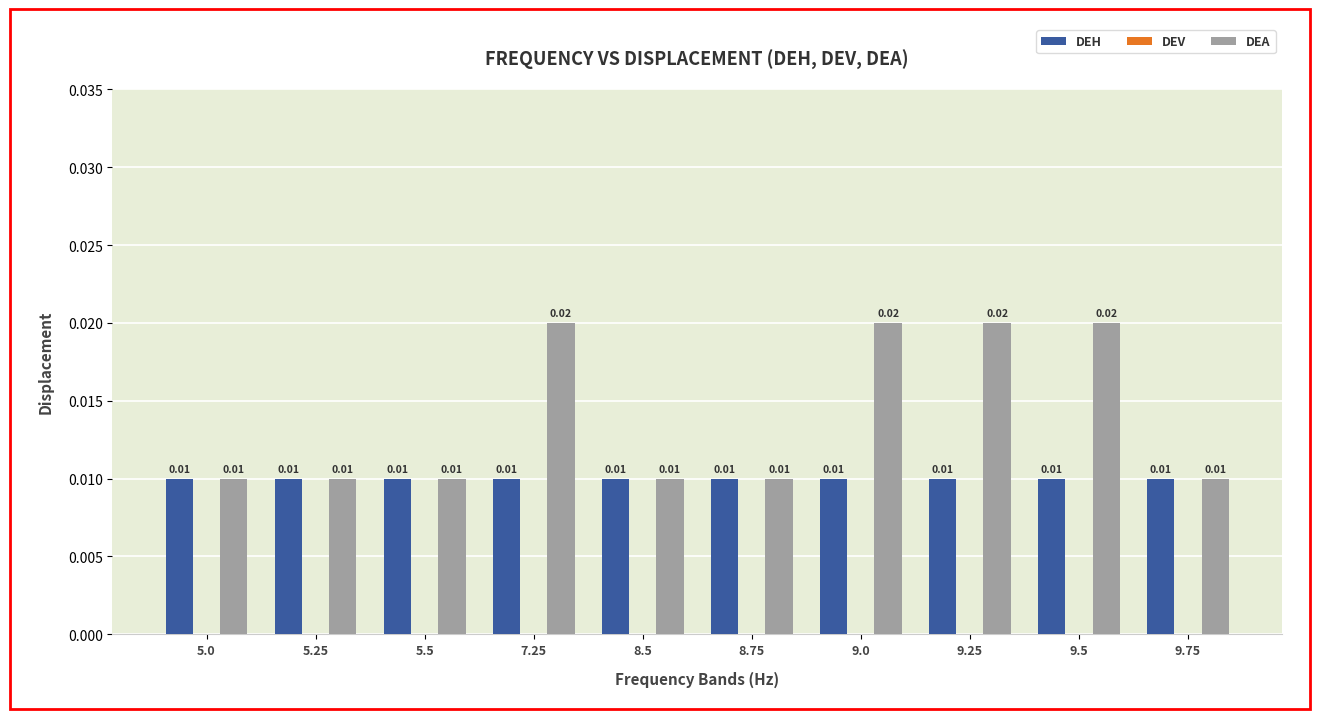

Which series has the largest total across all categories?

DEA